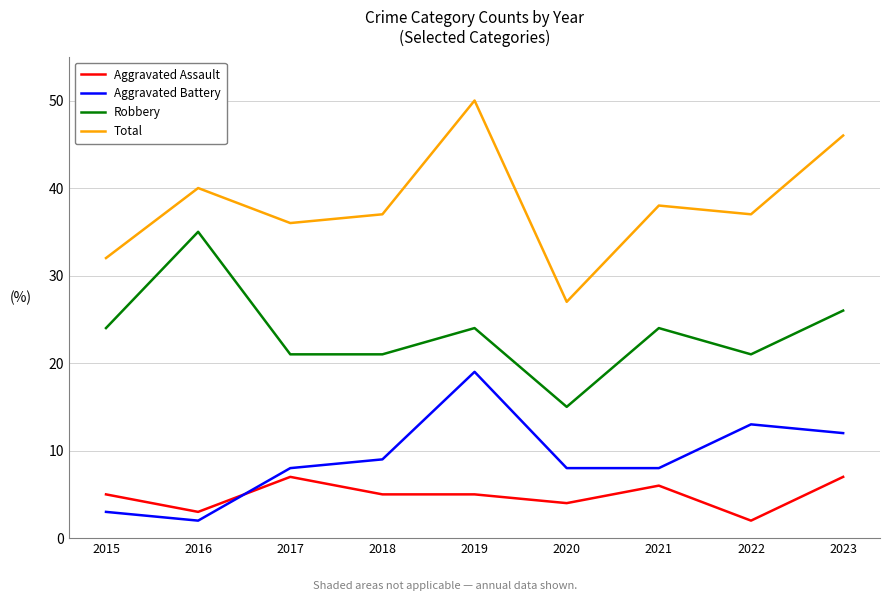

True or false: Aggravated Assault and Total cross at least once.

False